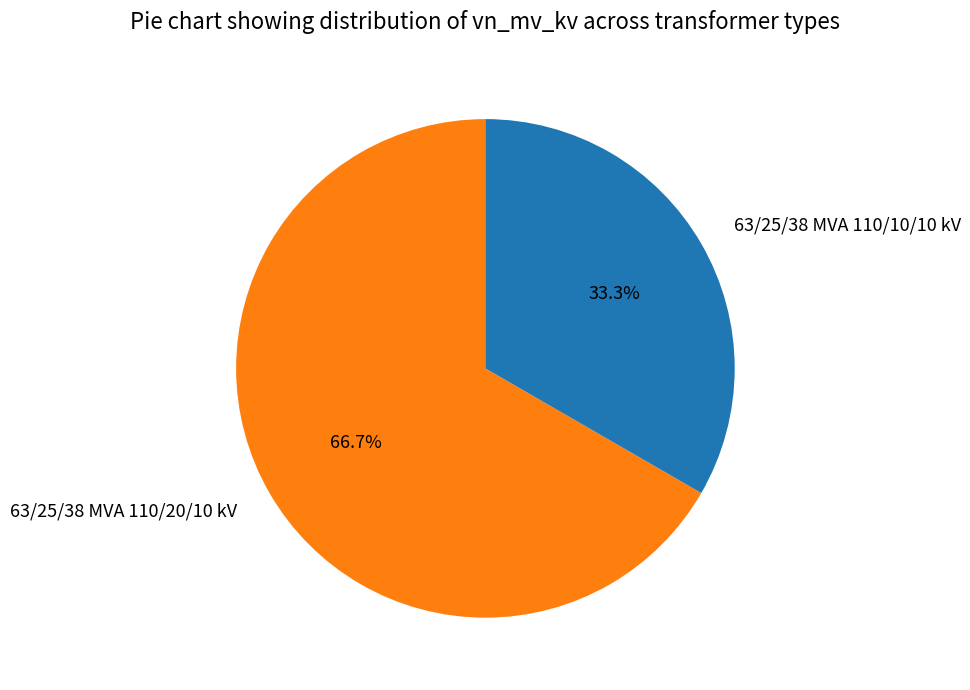

Rank the categories by value from lowest to highest.

63/25/38 MVA 110/10/10 kV, 63/25/38 MVA 110/20/10 kV